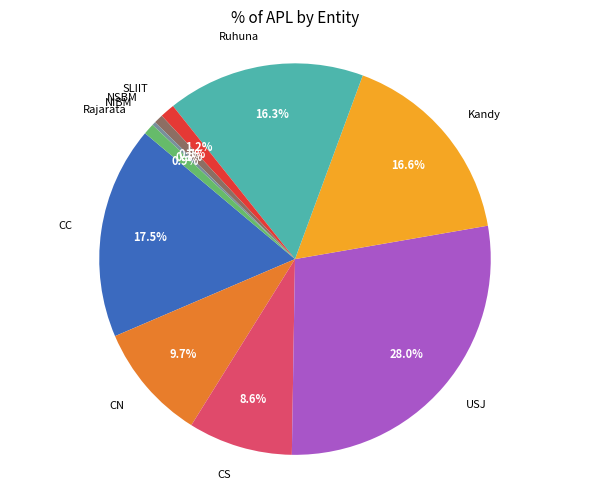

To the nearest percent, what portion does CS represent?

9%